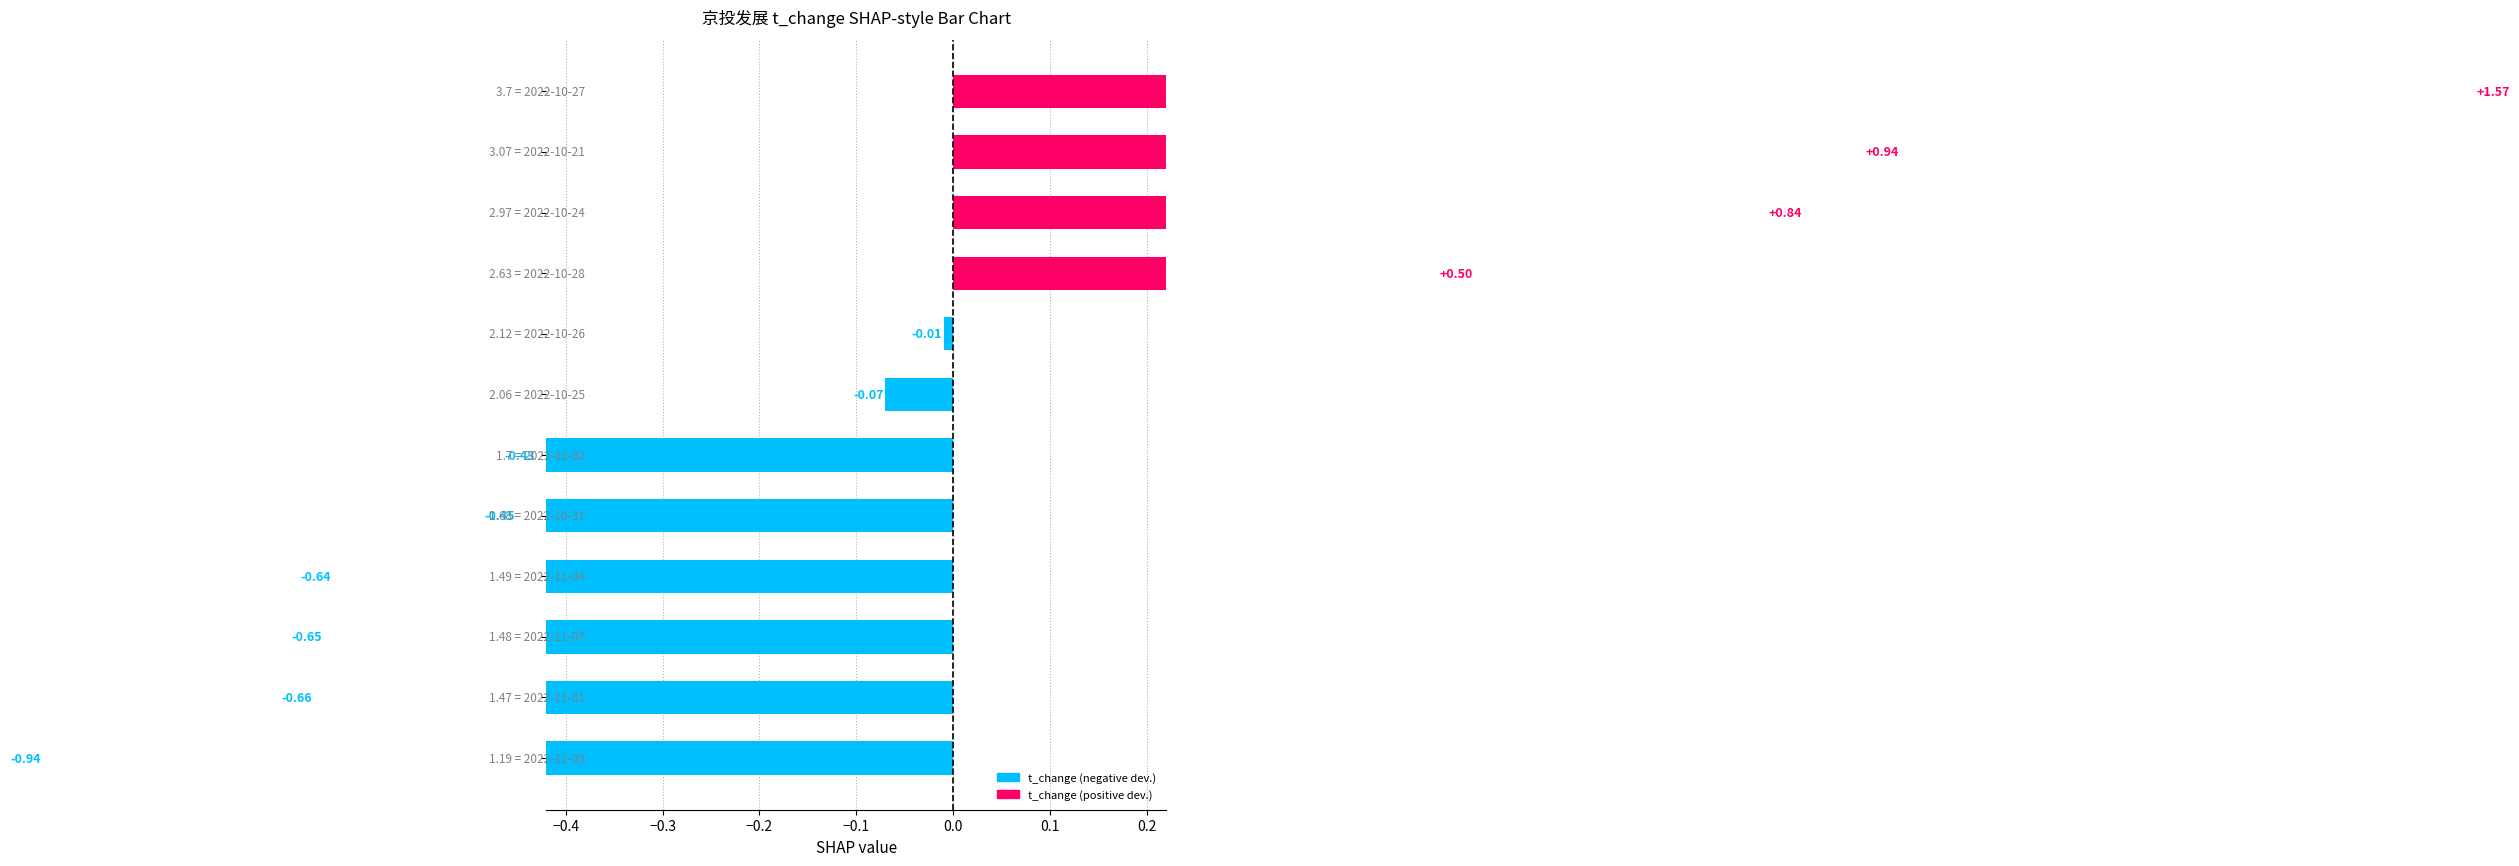

Reading right to left, what are all the values shown in this chart?

1.6	0.9	0.8	0.5	-0.0	-0.1	-0.4	-0.5	-0.6	-0.7	-0.7	-0.9